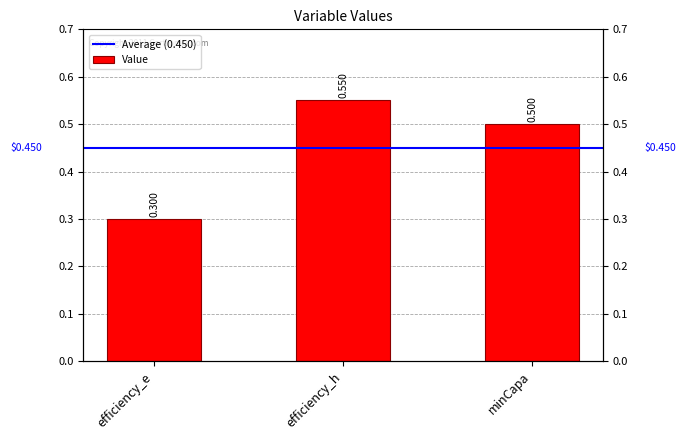

What is the difference between the maximum and minimum values?

0.3